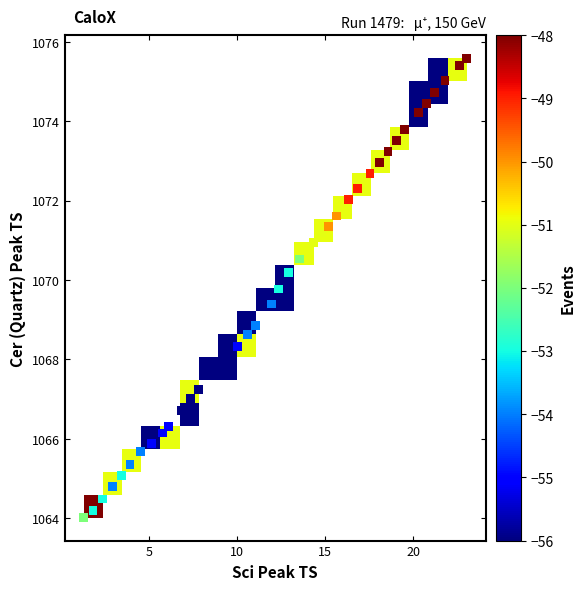

What Y value in the scatter plot is closest to 1069?

1068.9